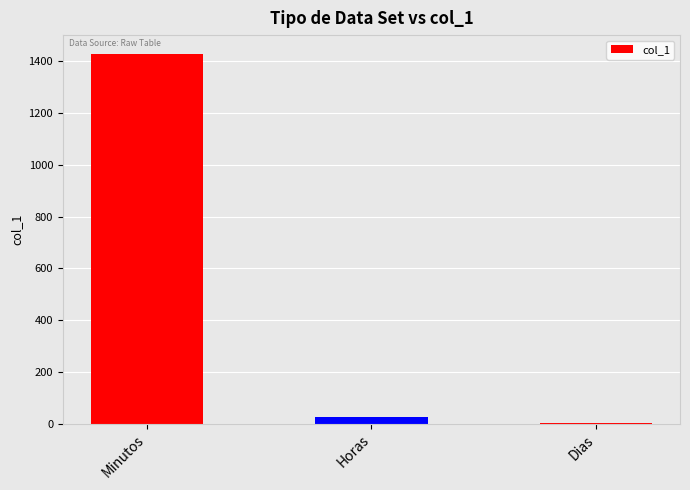

Are the bars horizontal?

No